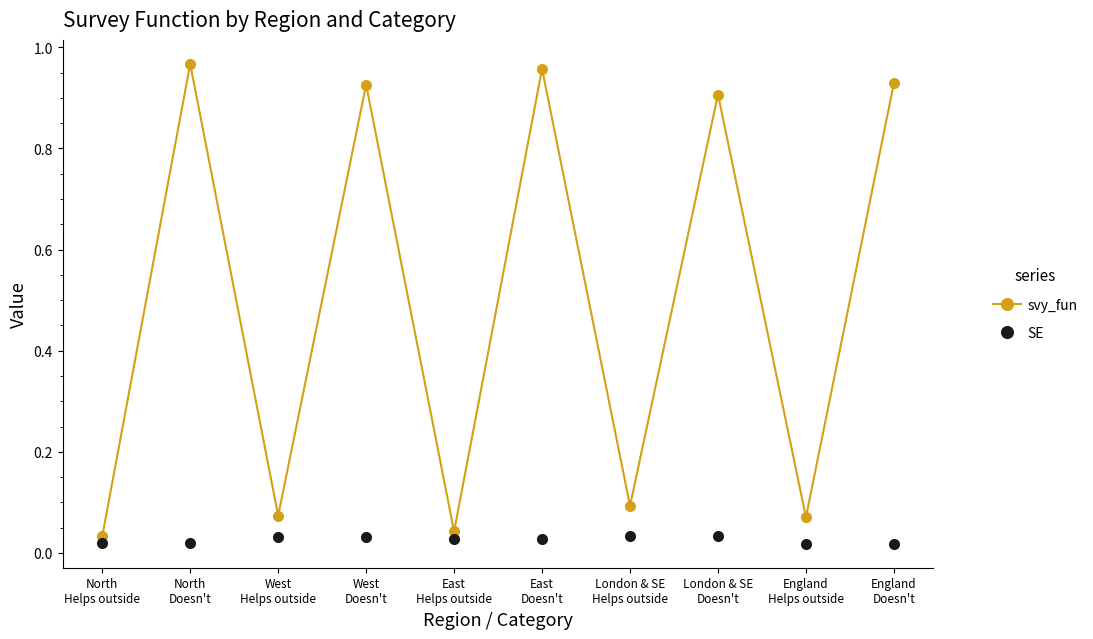

Which series has the largest total across all categories?

svy_fun